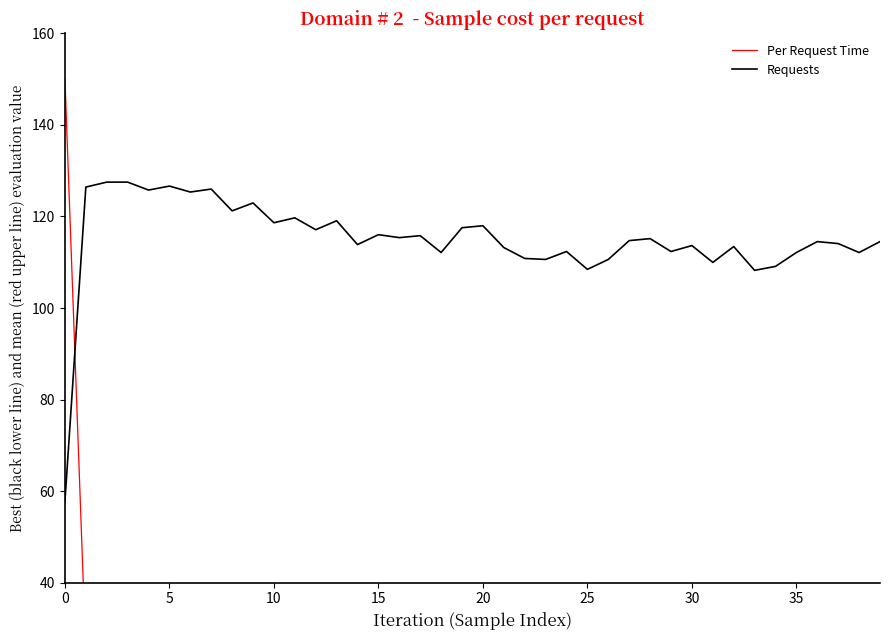

Which series changed the most between 11 and 32?

Requests